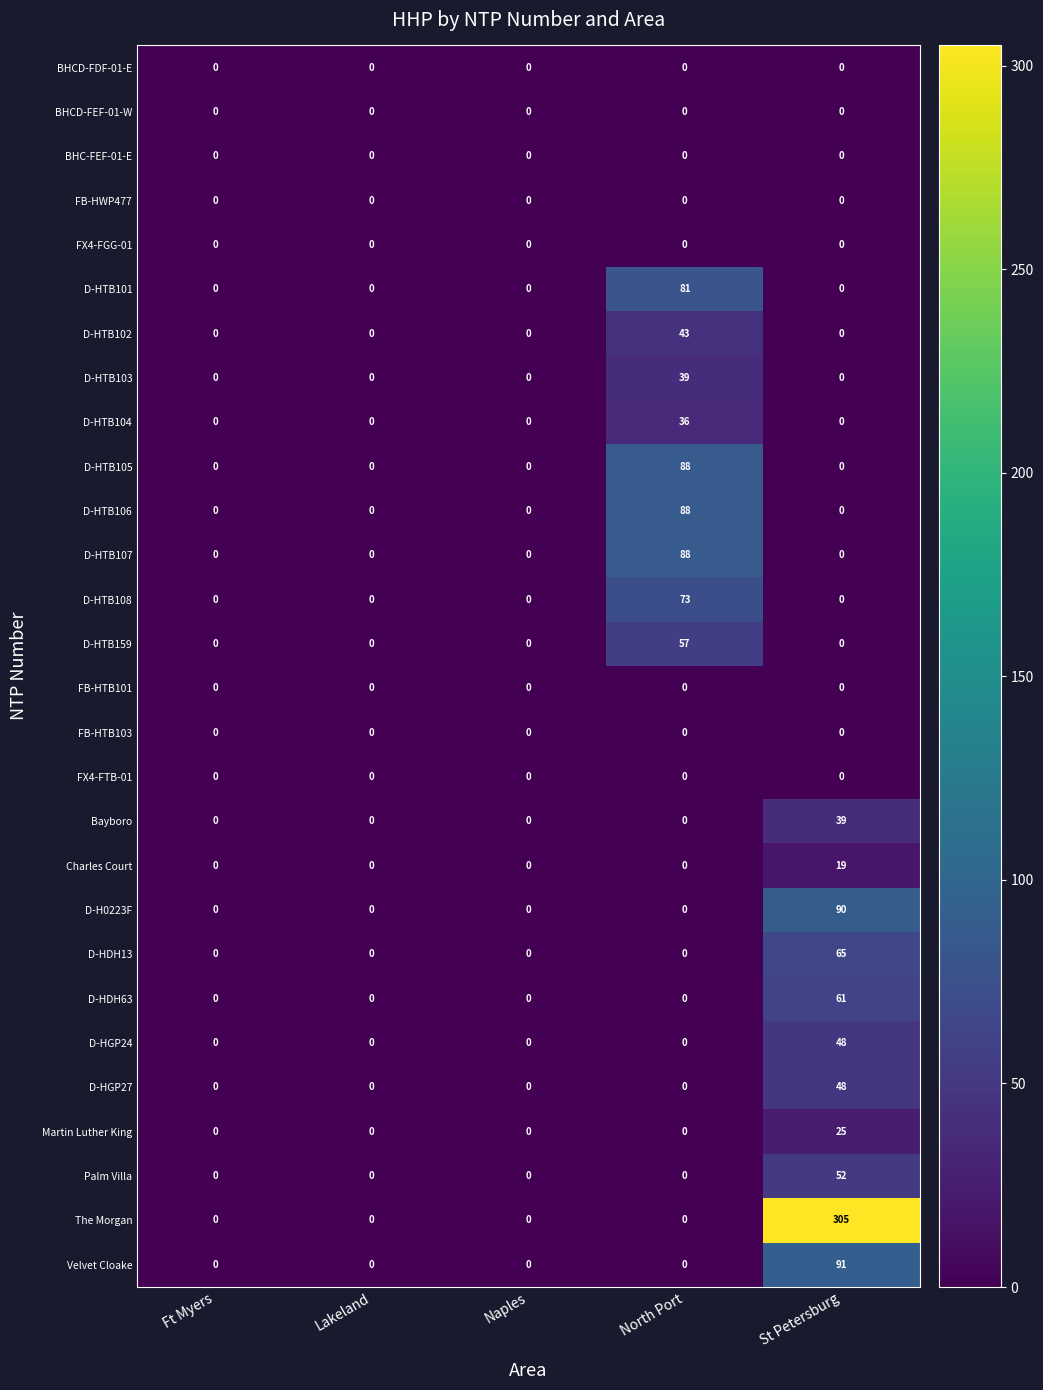

Count the number of data series in this chart.

28